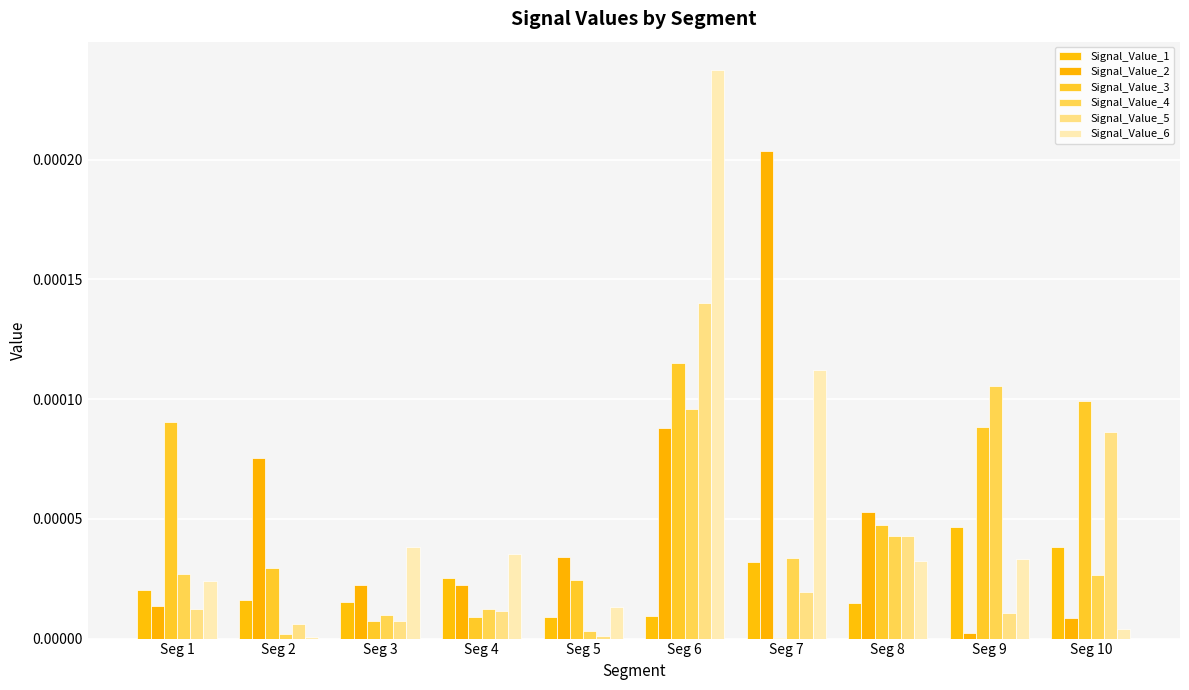

Rank the categories by Signal_Value_4 value from lowest to highest.

Seg 2, Seg 5, Seg 3, Seg 4, Seg 10, Seg 1, Seg 7, Seg 8, Seg 6, Seg 9